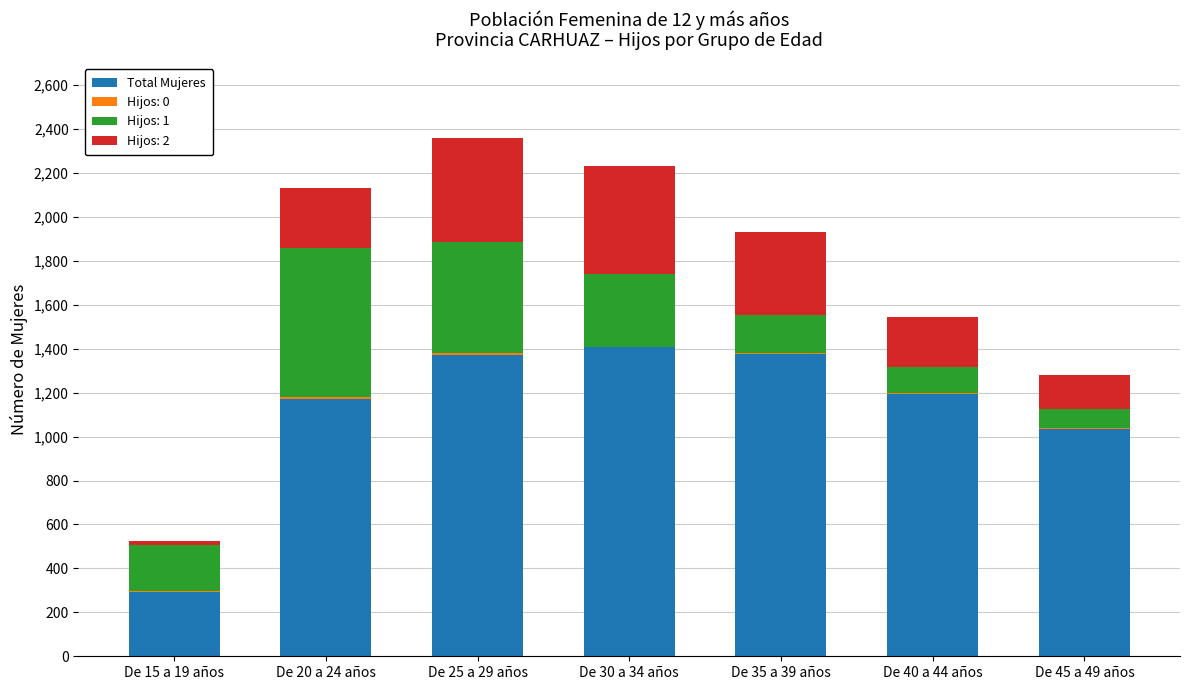

What is the sum of all Total Mujeres values?

7847